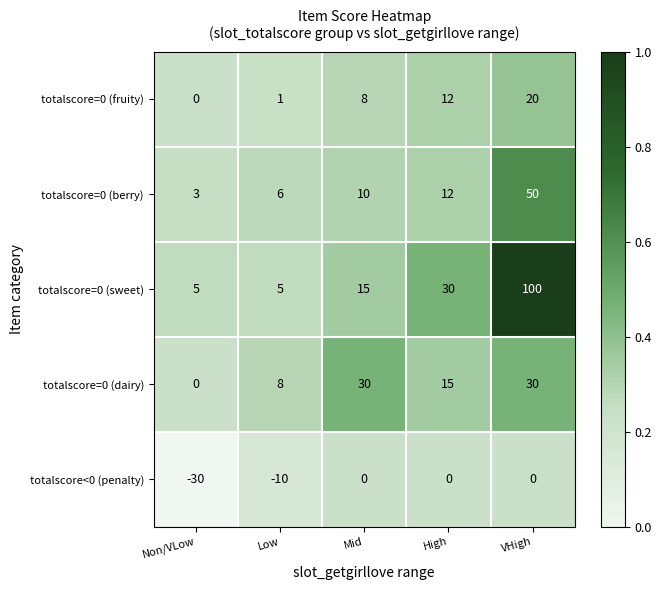

At which label is totalscore<0 (penalty) closest to -15?

Low